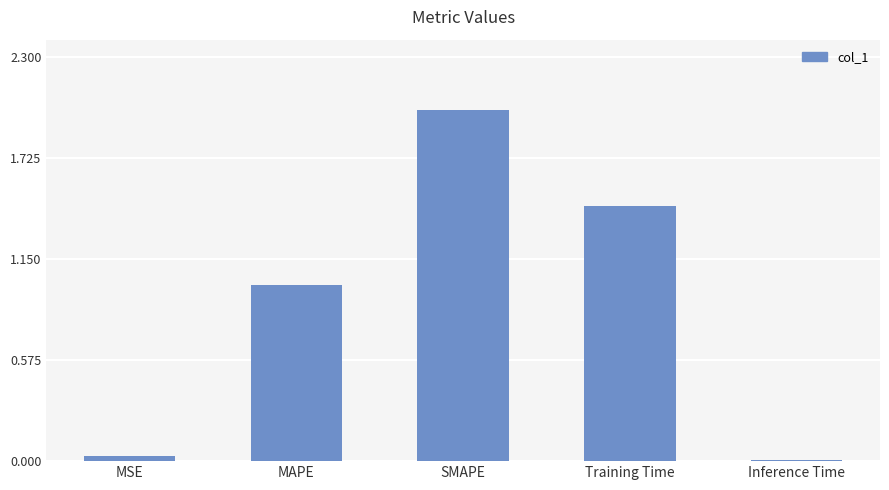

What position from the left is MAPE?

2